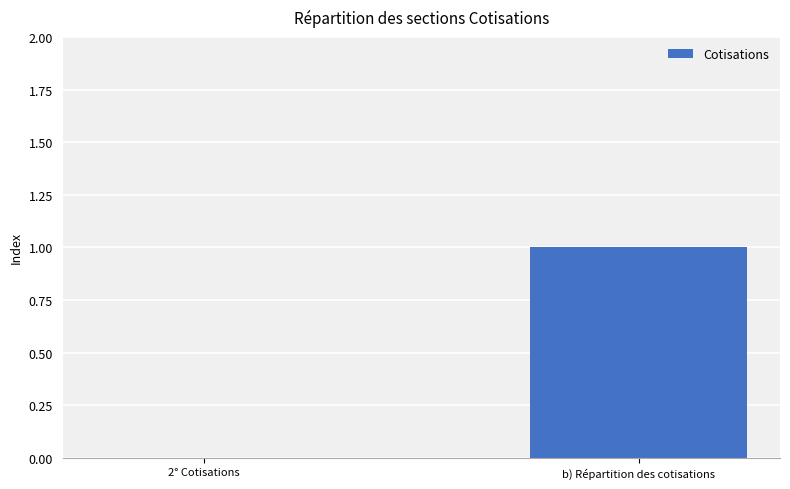

Reading right to left, list all the values displayed in this chart.

b) Répartition des cotisations=1	2° Cotisations=0